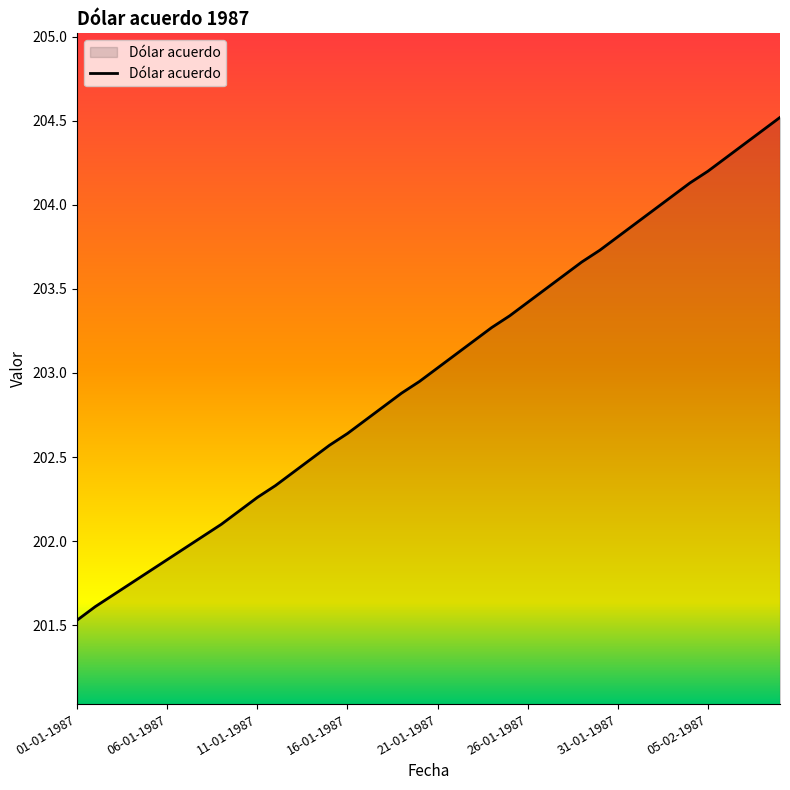

What is the difference between the maximum and minimum values?

3.0